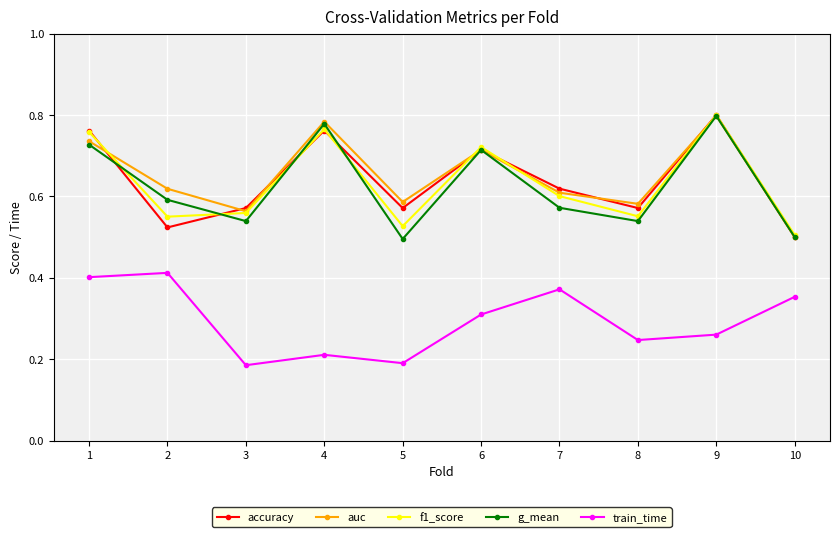

How many interior local valleys does the accuracy series have?

3